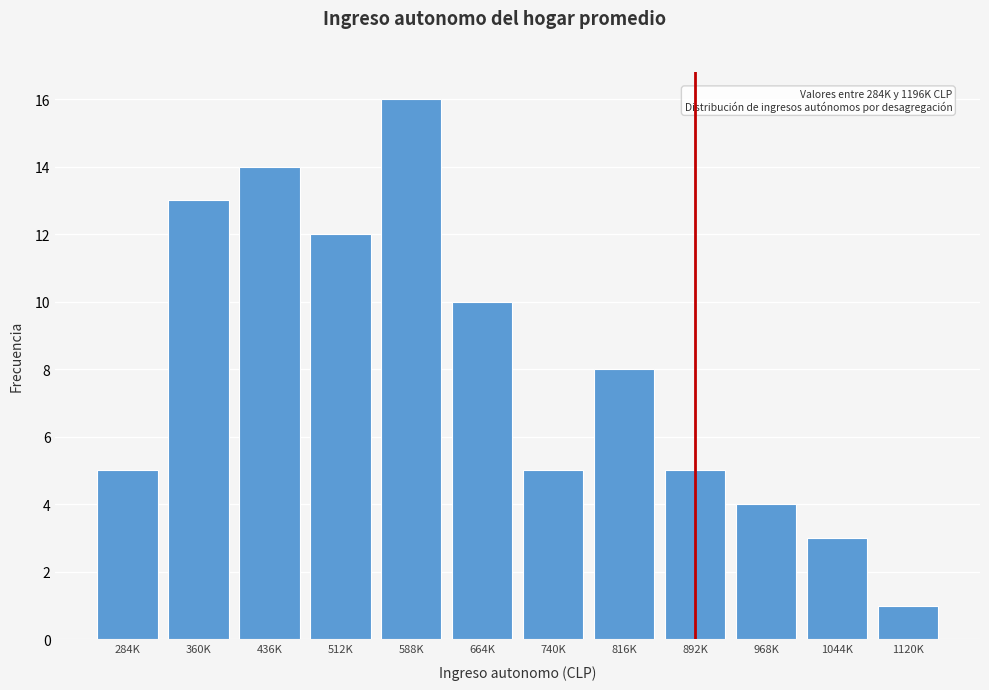

Reading right to left, list all the values displayed in this chart.

1120K=1	1044K=3	968K=4	892K=5	816K=8	740K=5	664K=10	588K=16	512K=12	436K=14	360K=13	284K=5